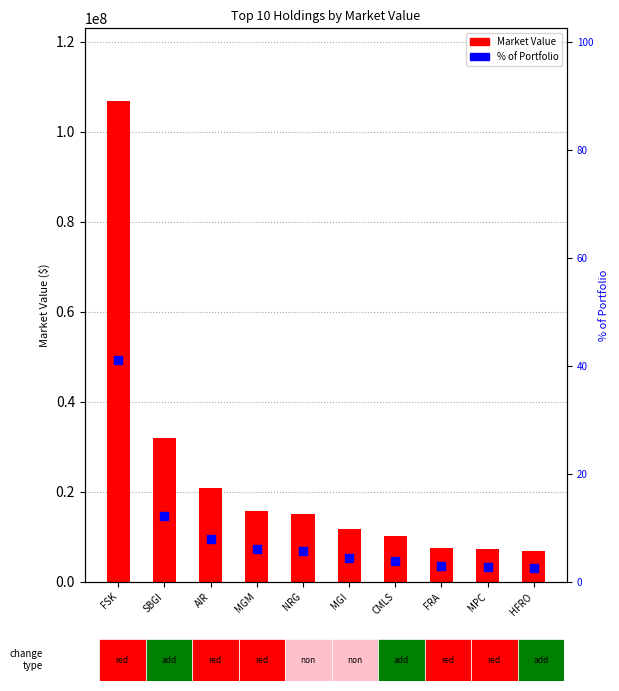

At which category is the sum across all series the highest?

FSK